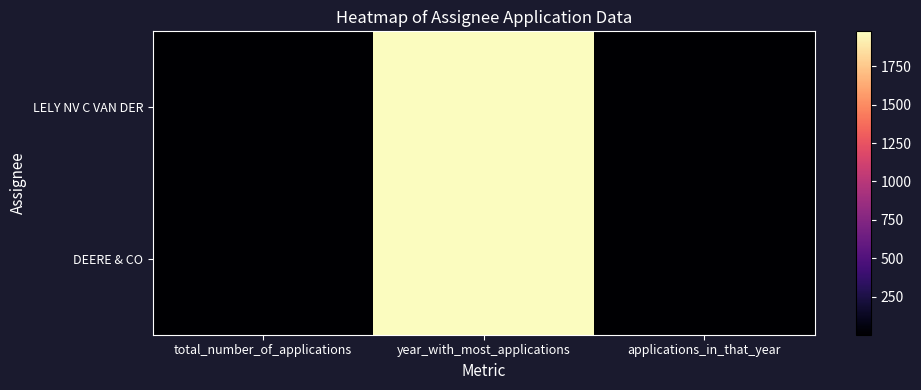

Count the number of categories in the chart.

3